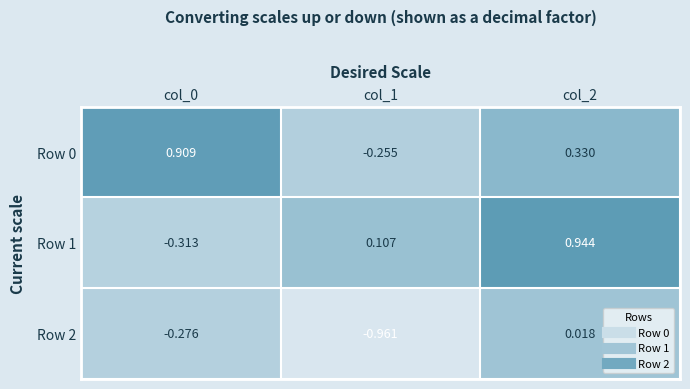

Is the value of Row 0 at col_2 greater than the value of Row 1 at col_1?

Yes